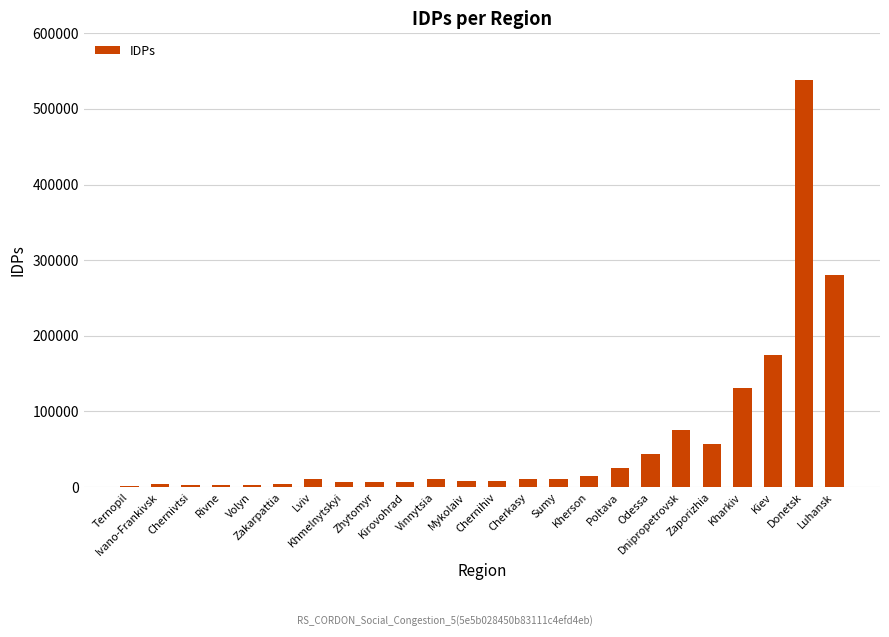

What is the greatest value displayed?

538751